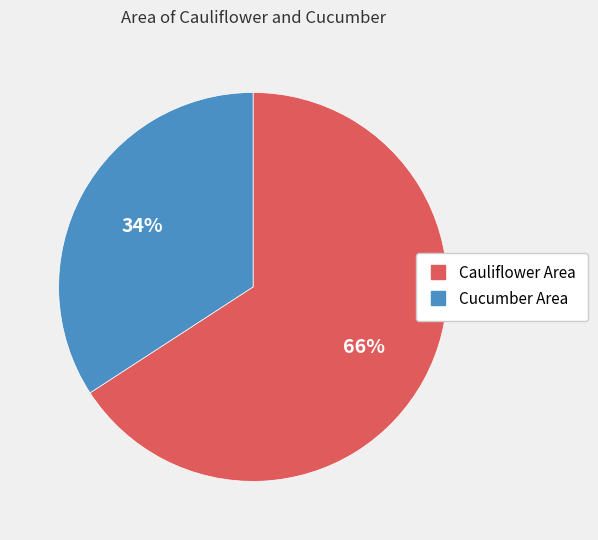

How many slices are in this pie chart?

2